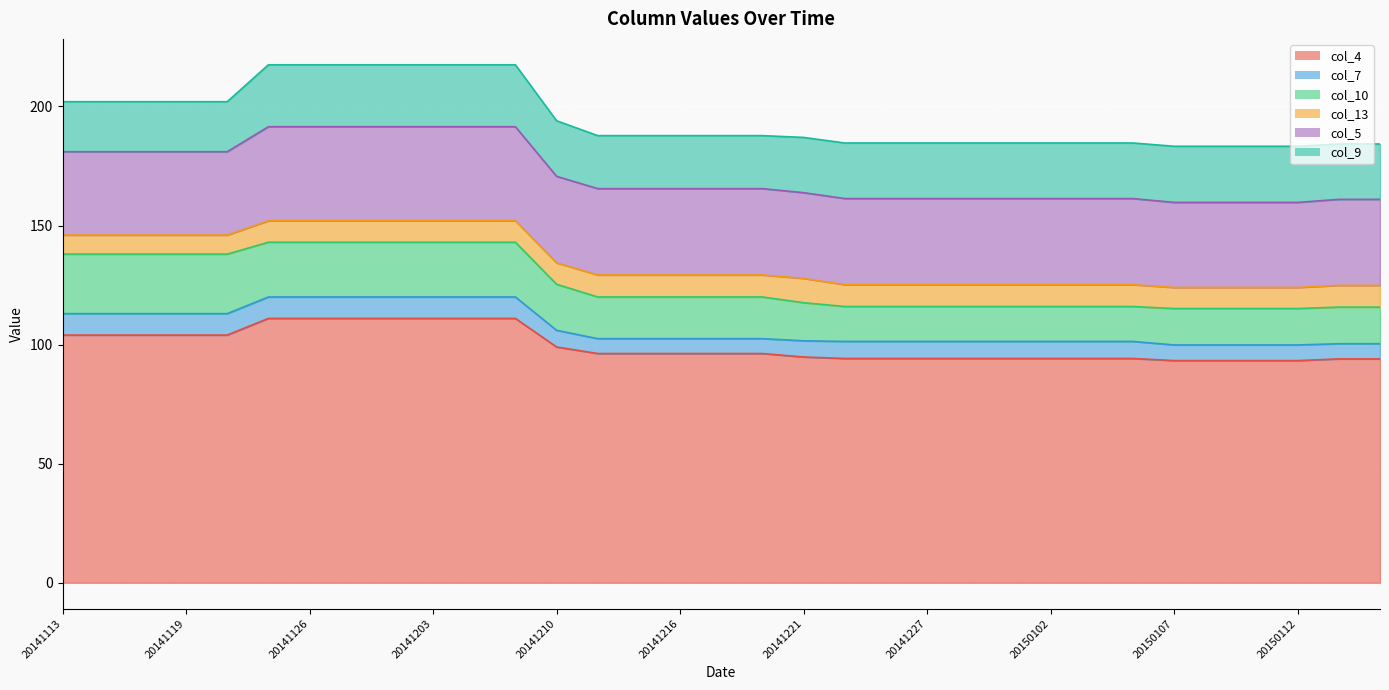

Is the value of col_10 at 20141115 greater than the value of col_7 at 20141208?

Yes